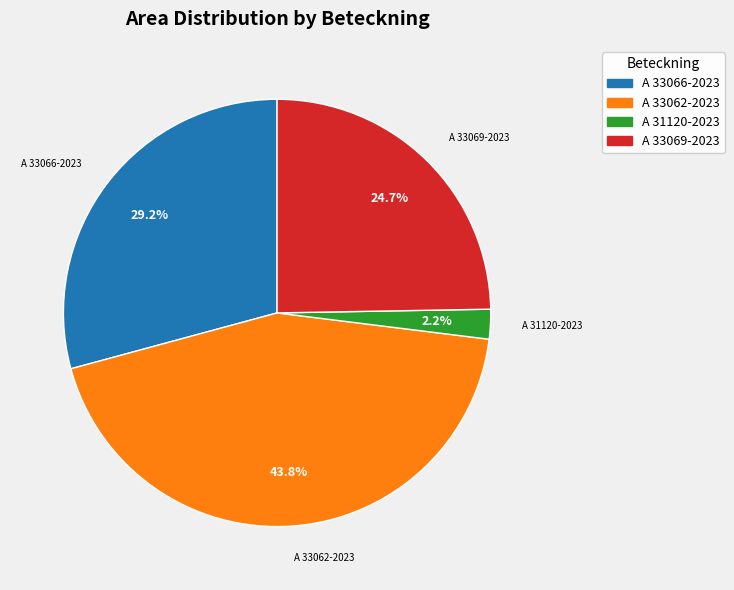

What percentage is NOT represented by A 33062-2023?

56.2%